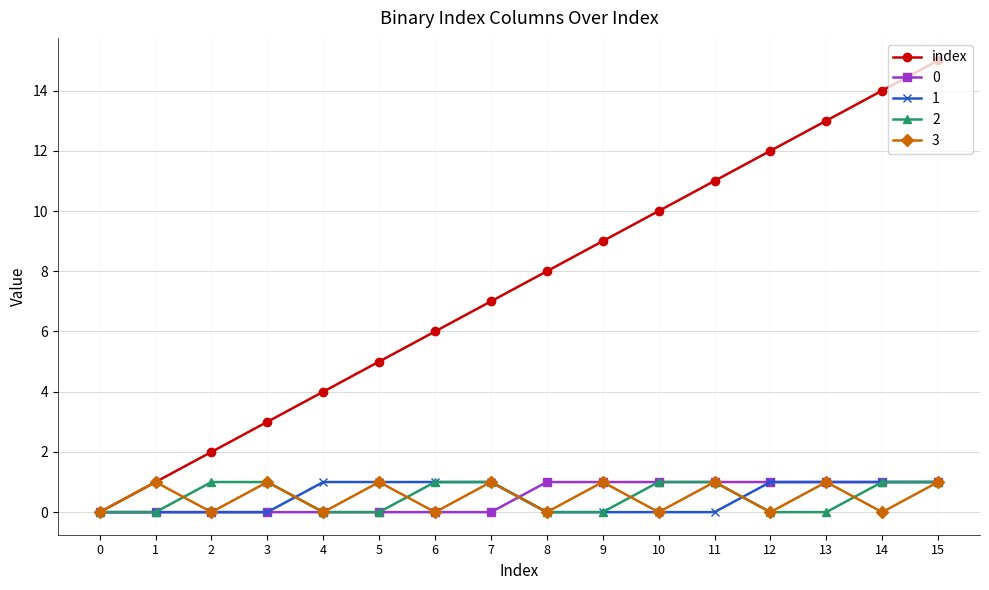

Which series has the largest range (max minus min)?

index